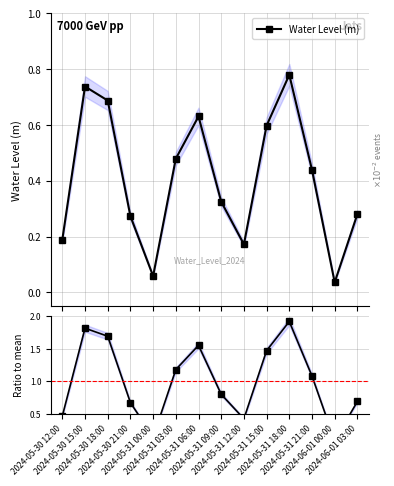

Which label corresponds to the largest value in the chart?

2024-05-31 18:00